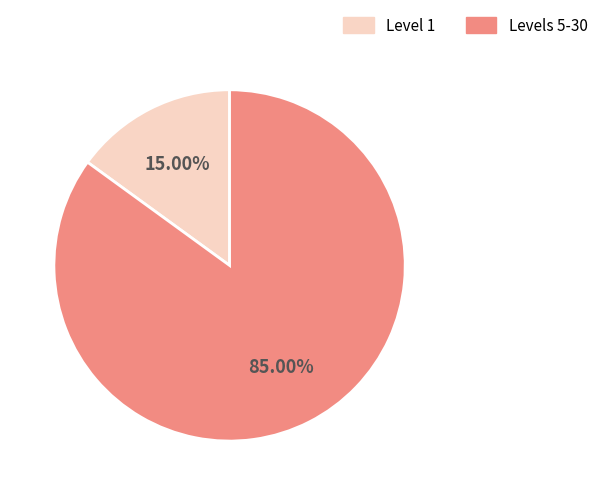

What is the ratio of the value at Levels 5-30 to the value at Level 1?

5.7